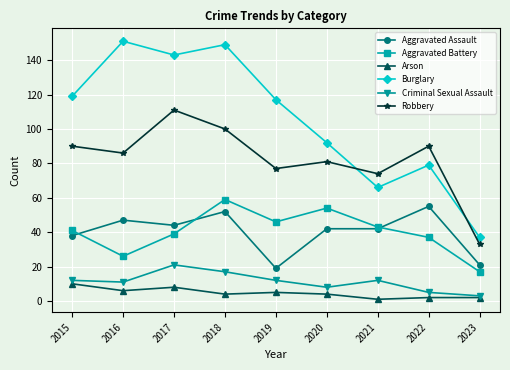

Where is the first local maximum for Criminal Sexual Assault?

2017